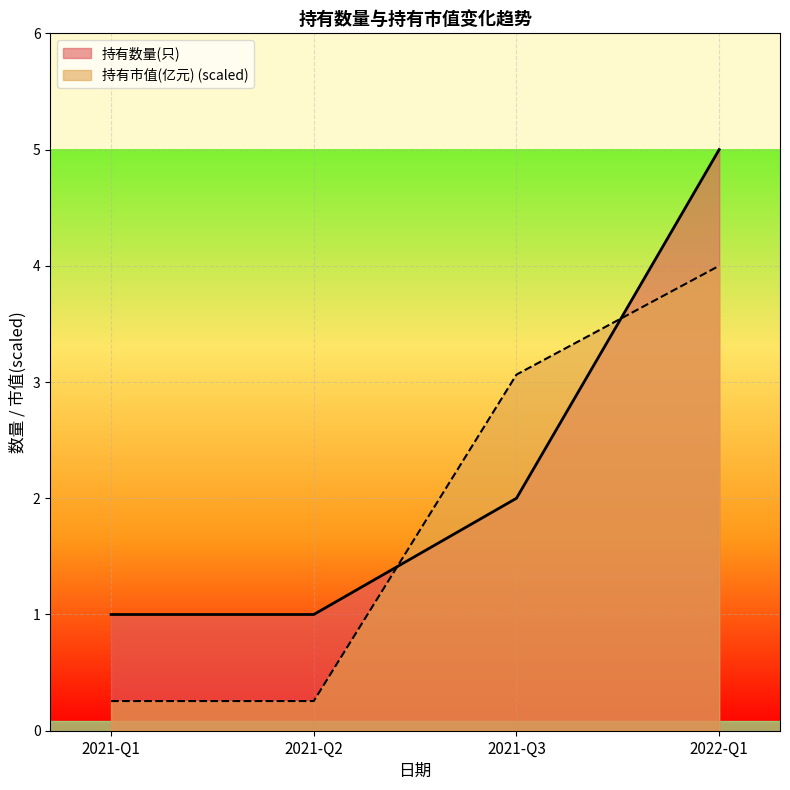

At 2021-Q2, list the series in order from largest to smallest.

持有数量(只), 持有市值(亿元) (scaled)